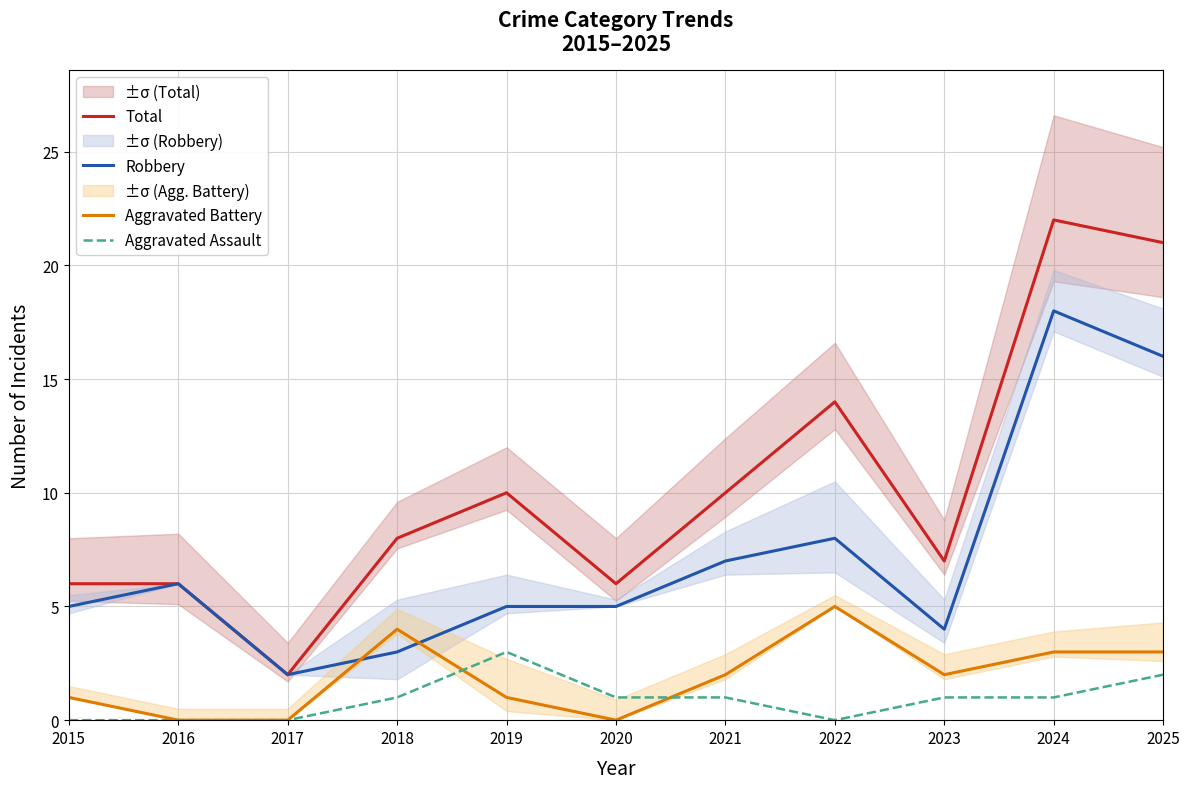

The Total series shows 36 at 2025. True or false?

False